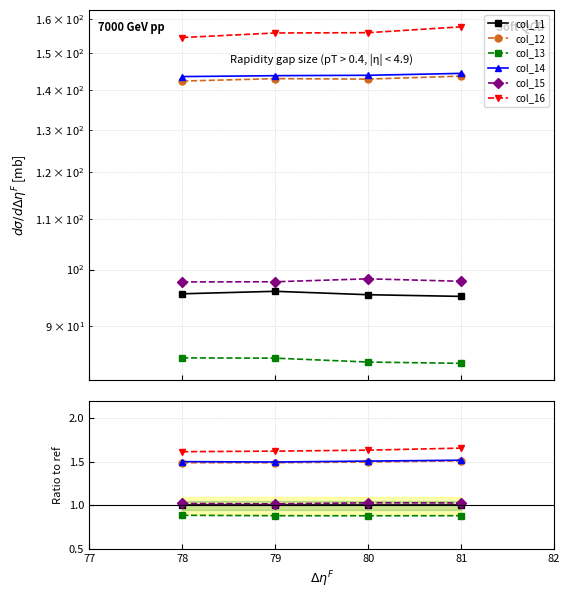

Is this an area chart (filled region under the line)?

No